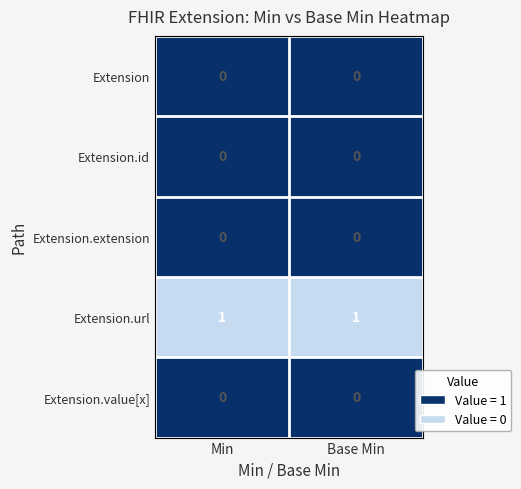

What is the difference between the highest and lowest values at Min?

1